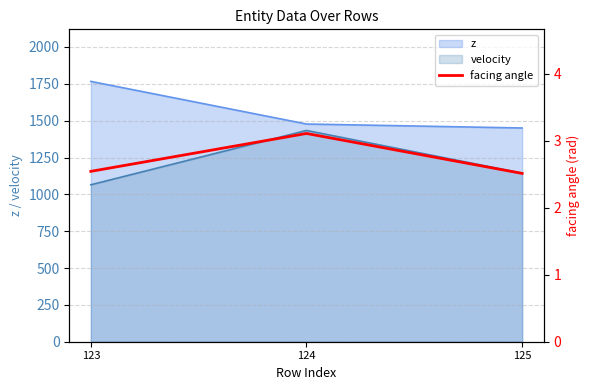

How many values are between 2 and 3?

2